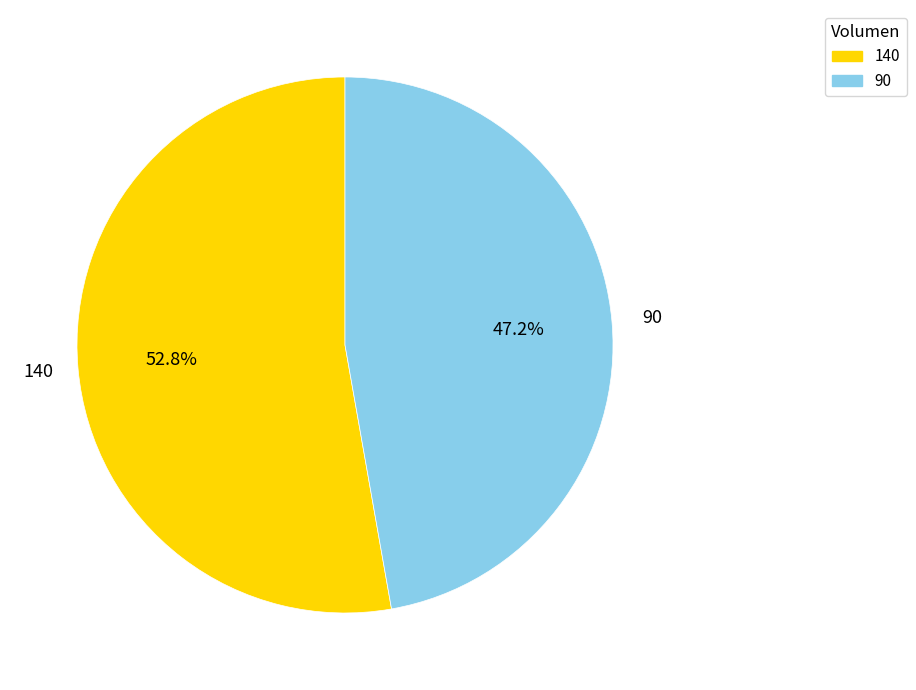

To the nearest percent, what percentage of the pie is 140?

53%